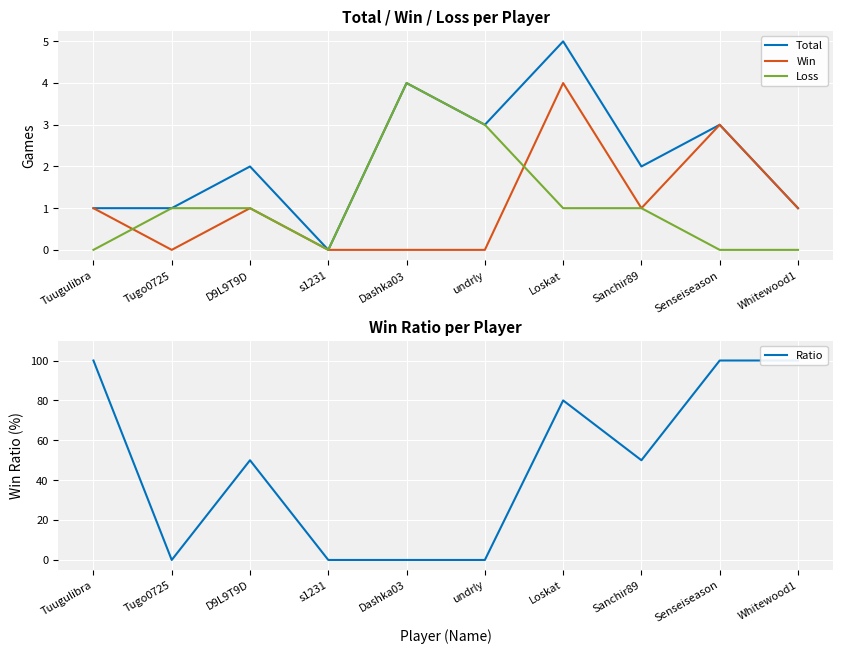

What is the maximum value shown in the chart?

100